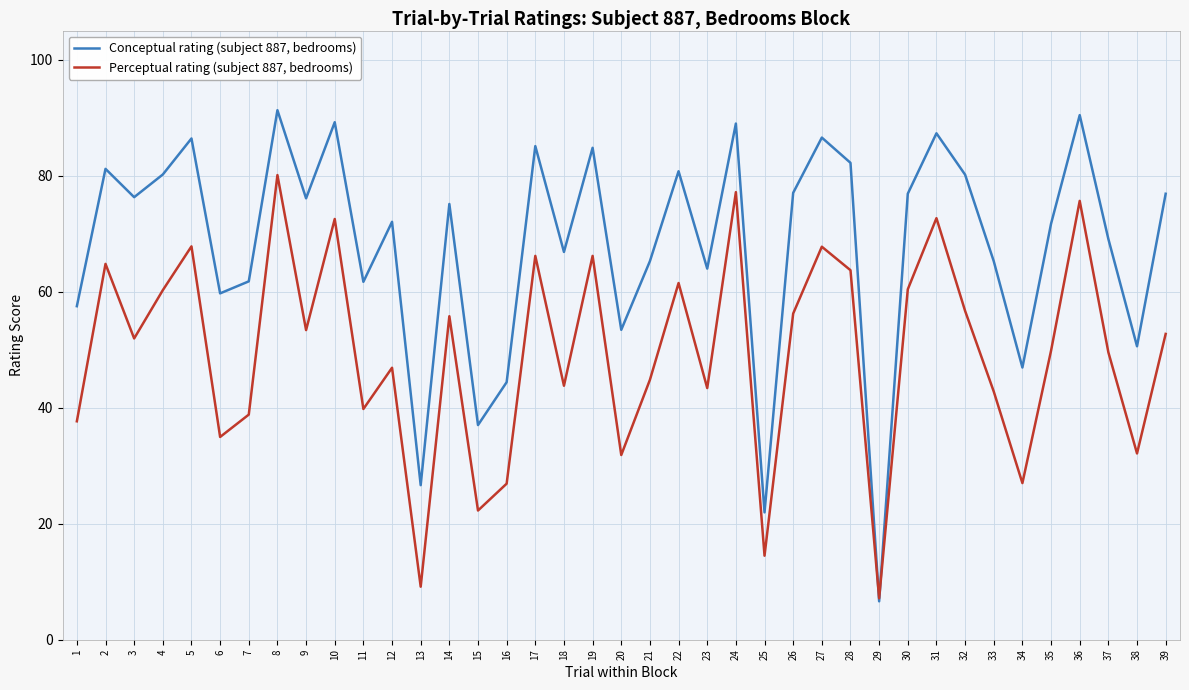

At which category is the sum across all series the highest?

8